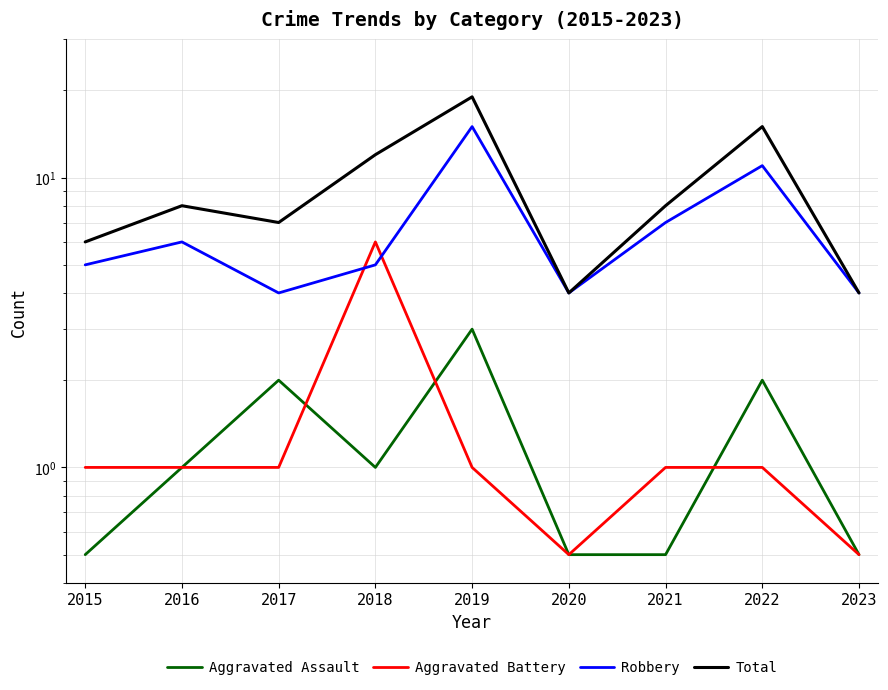

True or false: Robbery has more than 0 points higher than both neighbors.

True